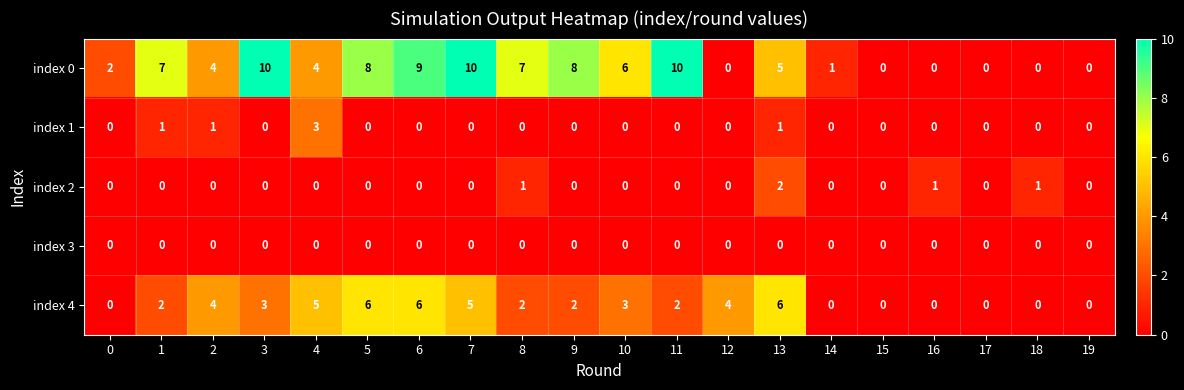

What is the total value across all series at 2?

9